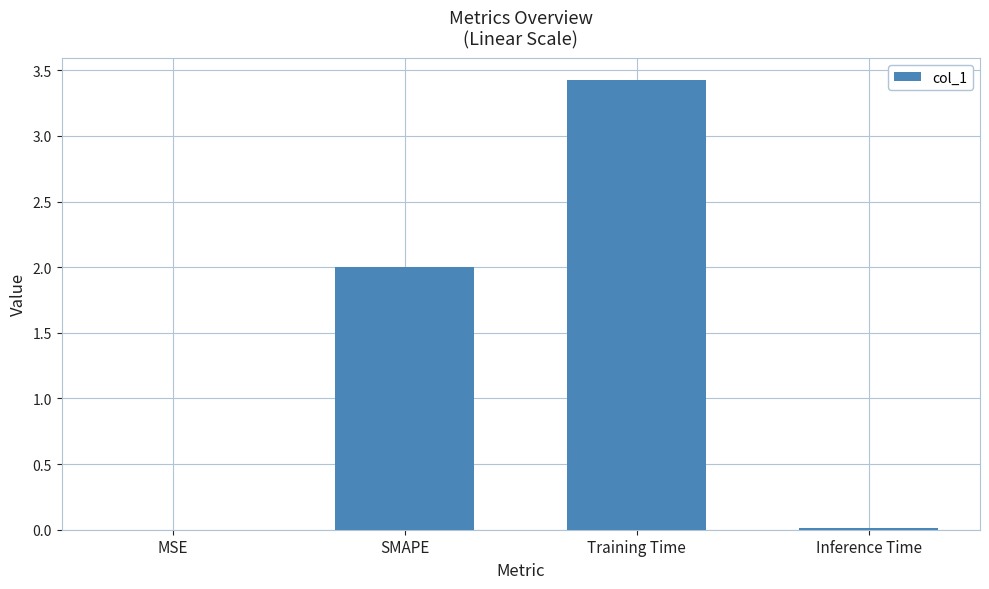

What is the maximum value shown in the chart?

3.4